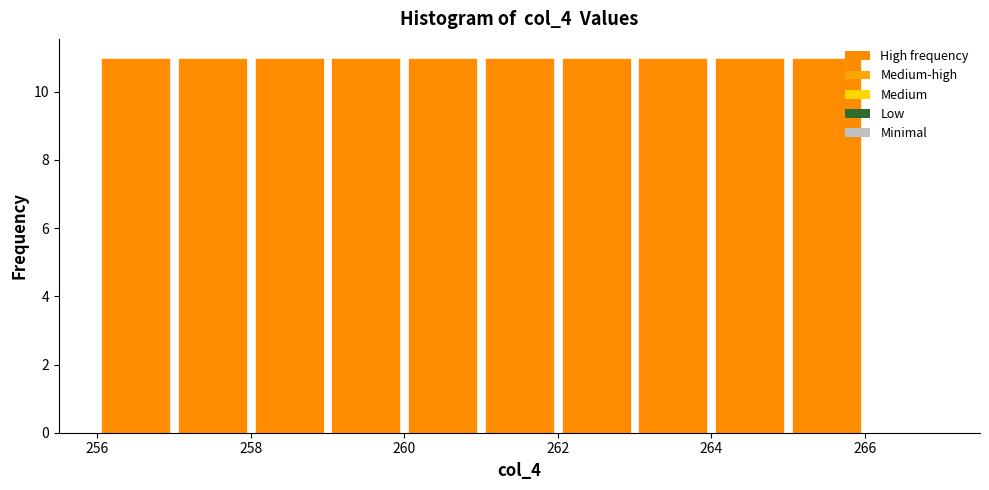

Reading left to right, list every bar in this chart as the range it spans on the x-axis followed by its height. The values are not printed on the chart, so give them approximately, as read against the axis.

256 to 257: 11
257 to 258: 11
258 to 259: 11
259 to 260: 11
260 to 261: 11
261 to 262: 11
262 to 263: 11
263 to 264: 11
264 to 265: 11
265 to 266: 11
266 to 267: 0